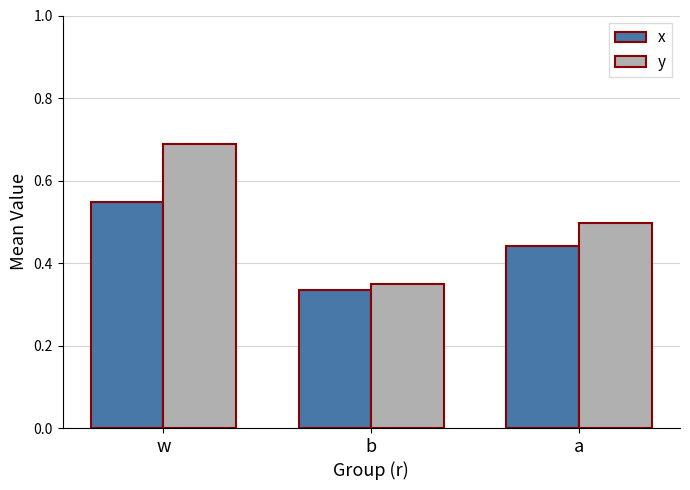

Which series changed the most between w and a?

y